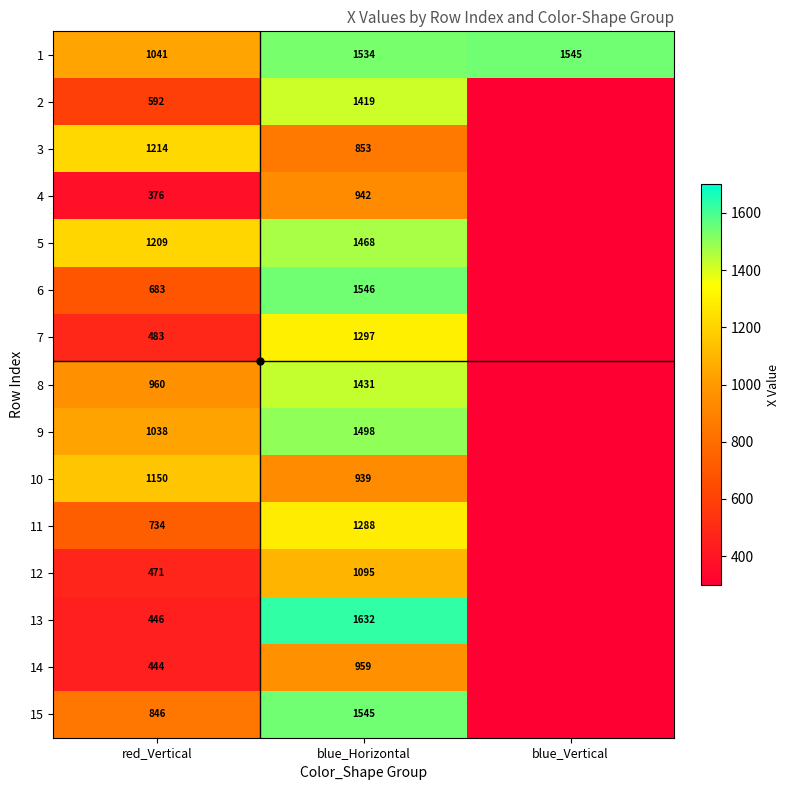

What is the total value across all series at red_Vertical?

11687